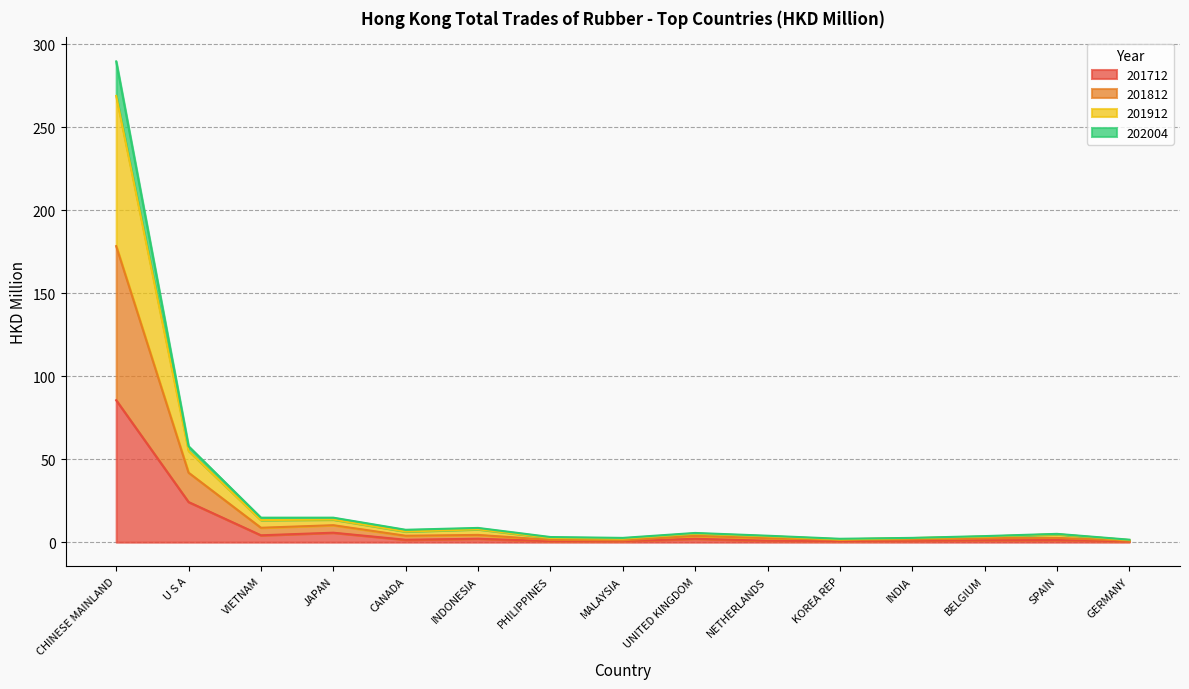

Between UNITED KINGDOM and CHINESE MAINLAND, which is larger?

CHINESE MAINLAND